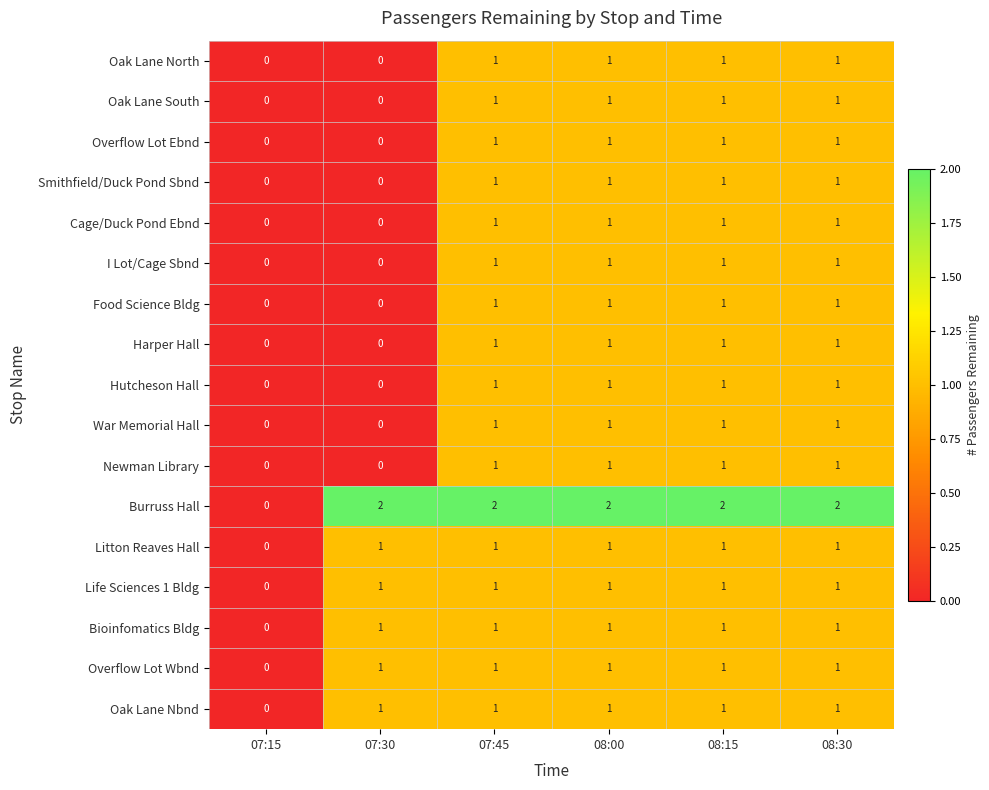

True or false: Overflow Lot Ebnd has a value of -1 at 07:30.

False